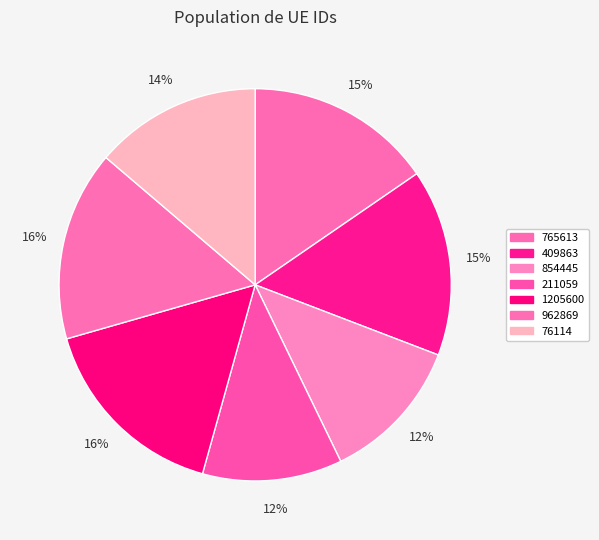

How many segments does this pie chart have?

7